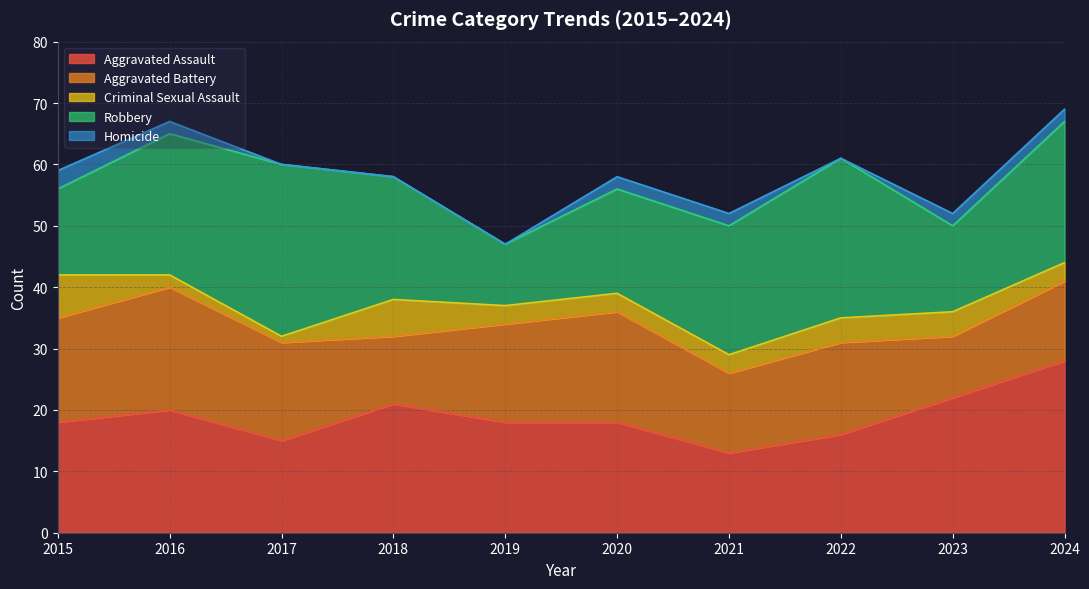

Which series has the largest total across all categories?

Robbery